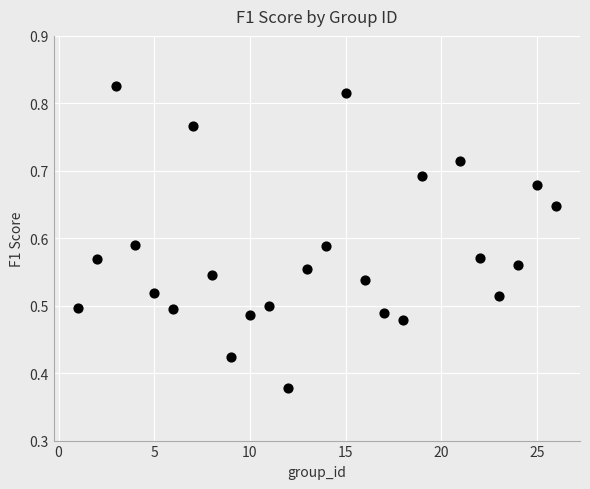

What is the range of X values (max minus min)?

25.0